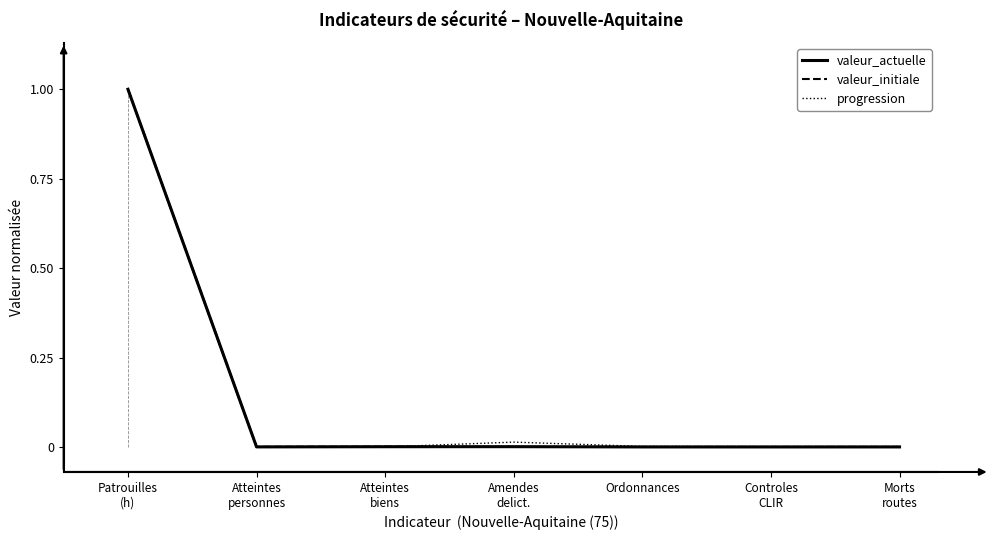

Which has a higher value, Atteintes
personnes or Patrouilles
(h)?

Patrouilles
(h)